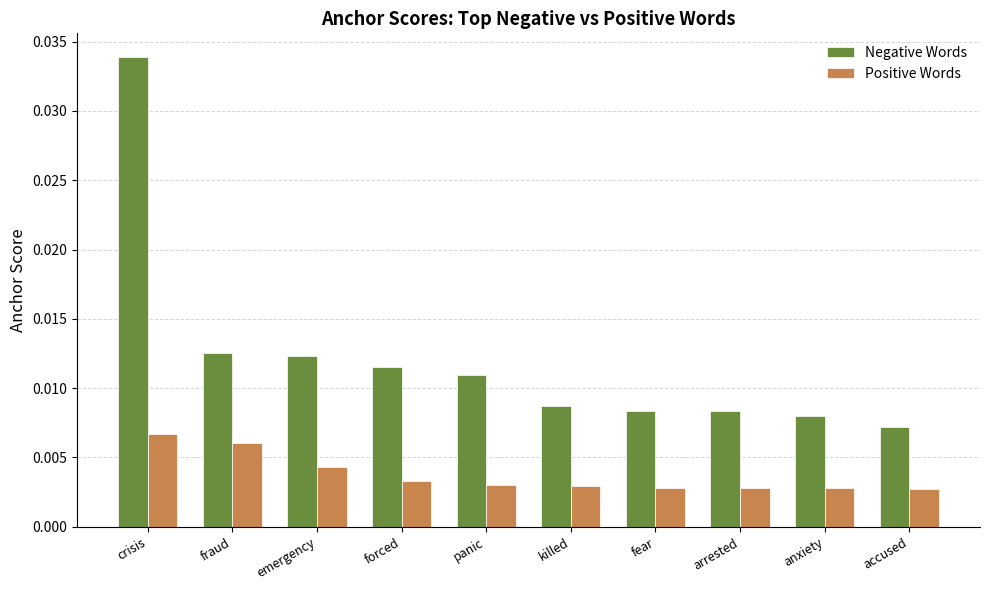

How many data points does each series have?

10